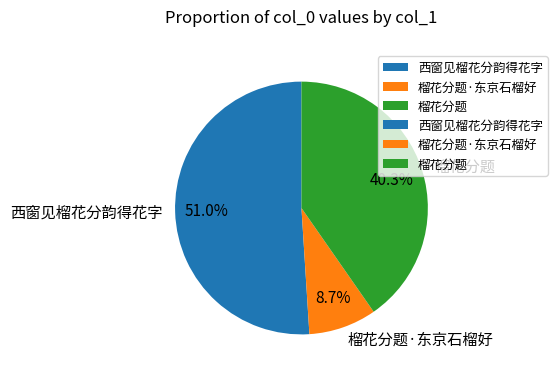

Between 西窗见榴花分韵得花字 and 榴花分题·东京石榴好, which is larger?

西窗见榴花分韵得花字